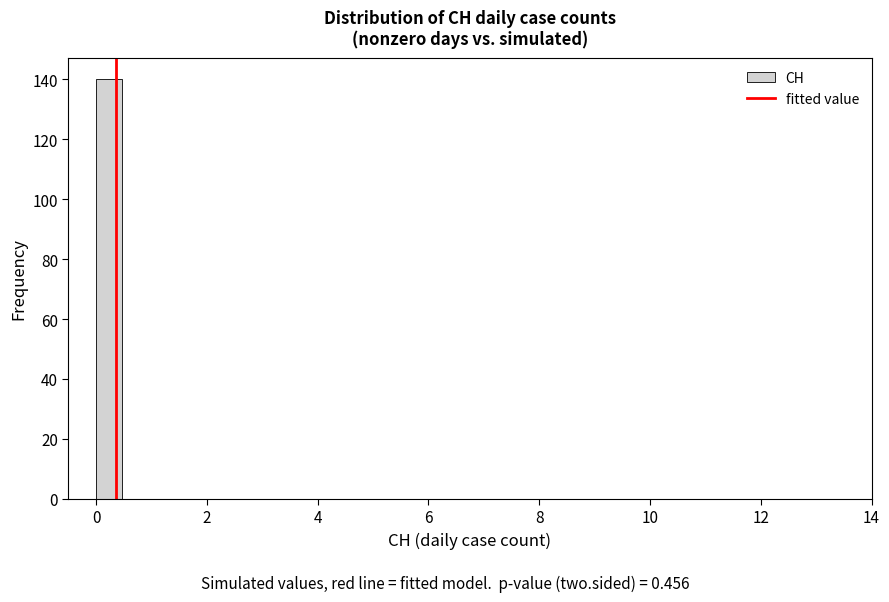

Around what value on the x-axis is the tallest bar? Give the approximate position of its centre, as read against the axis.

0.2